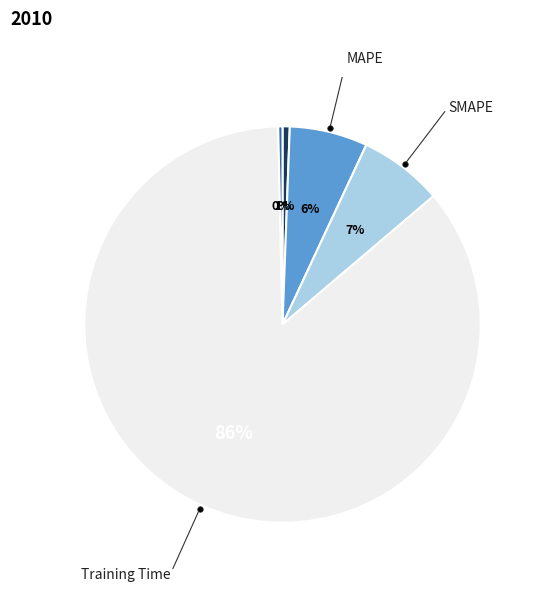

Is there a majority slice in this chart?

Yes